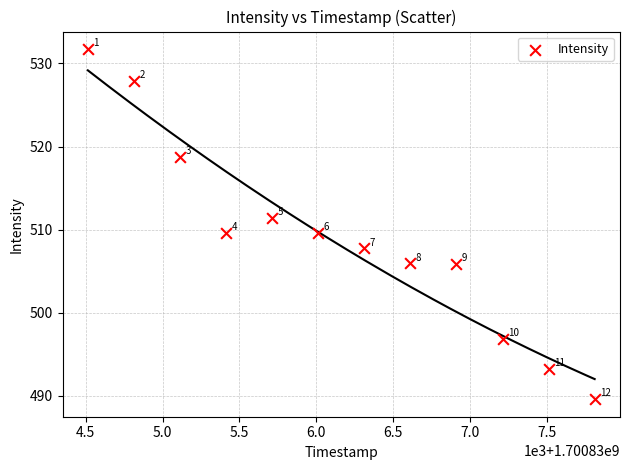

What Y value in the scatter plot is closest to 510?

509.6